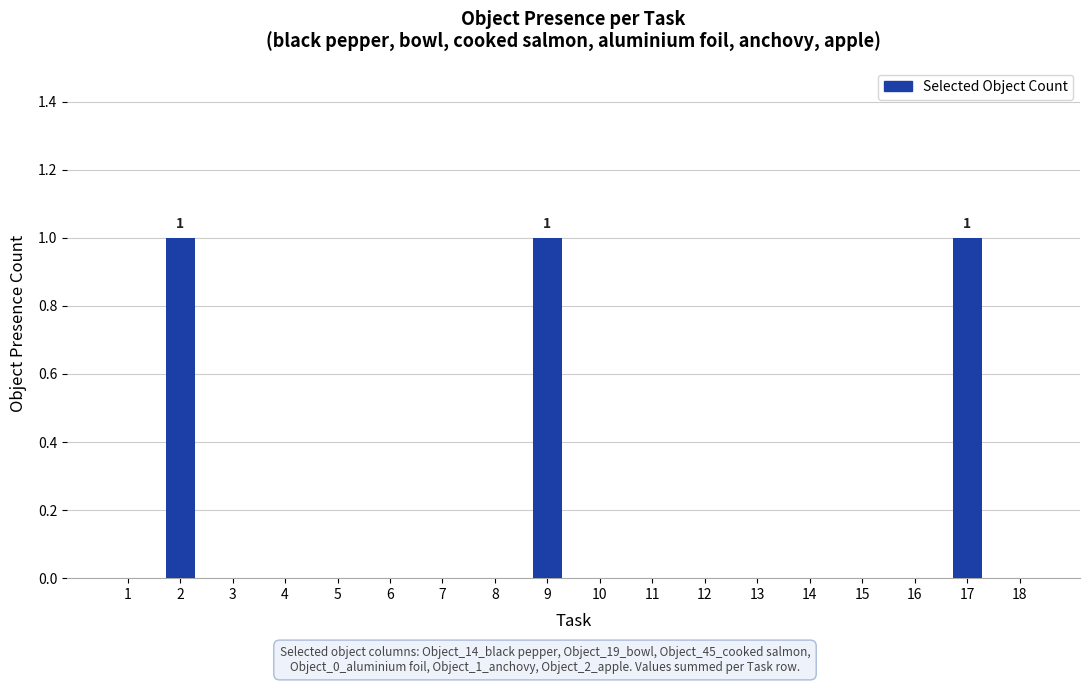

What is the sum of all values?

3